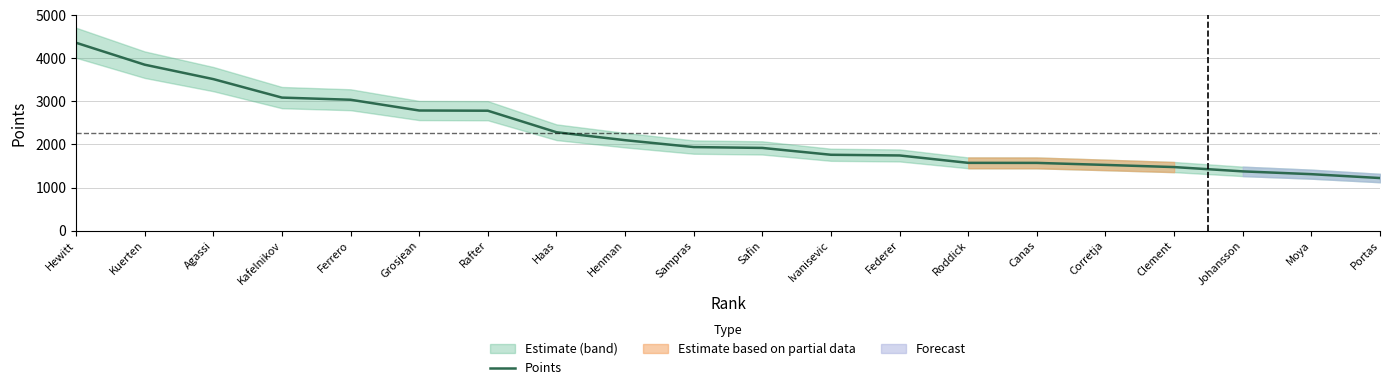

Rank the categories by value from lowest to highest.

Portas, Moya, Johansson, Clement, Corretja, Canas, Roddick, Federer, Ivanisevic, Safin, Sampras, Henman, Haas, Rafter, Grosjean, Ferrero, Kafelnikov, Agassi, Kuerten, Hewitt